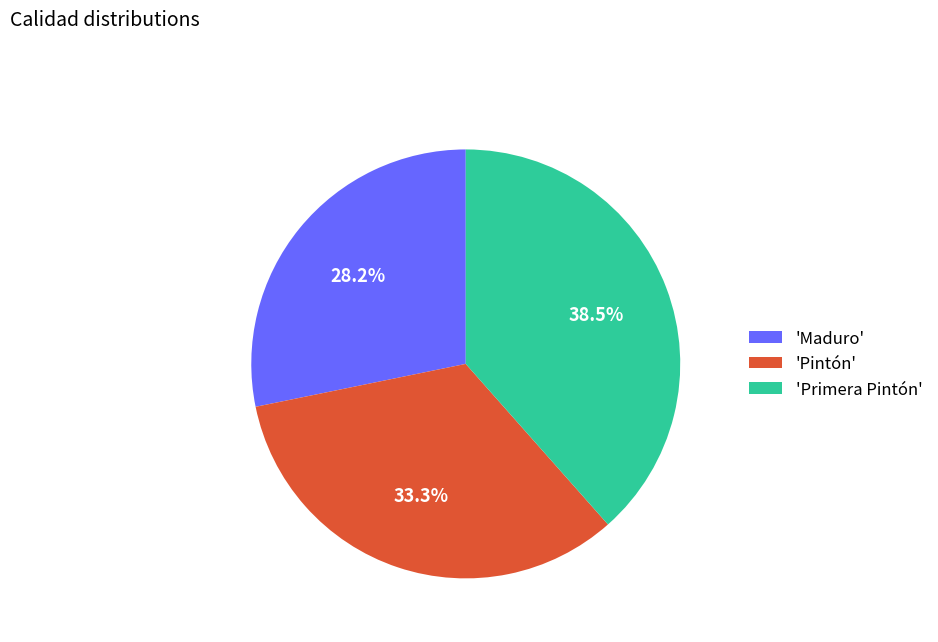

Which slice is the largest?

'Primera Pintón'